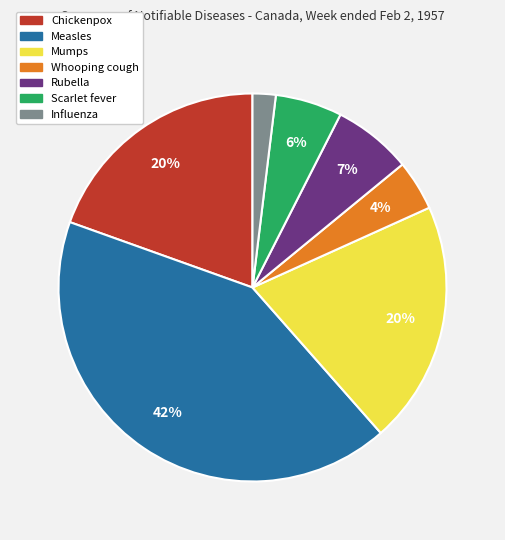

To the nearest percent, what is the difference between the largest and smallest slice percentages?

40%